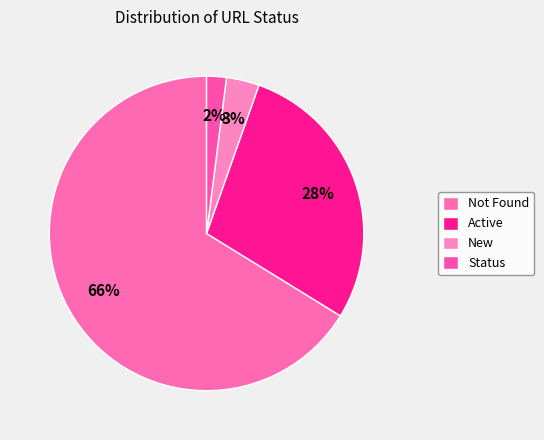

Count the number of slices in the pie.

4